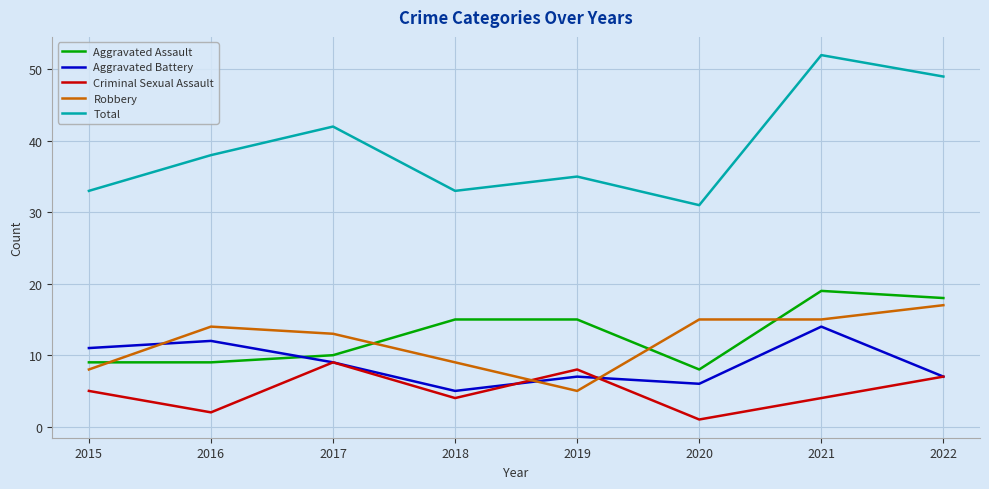

What is the difference between the Aggravated Battery values at 2019 and 2015?

4